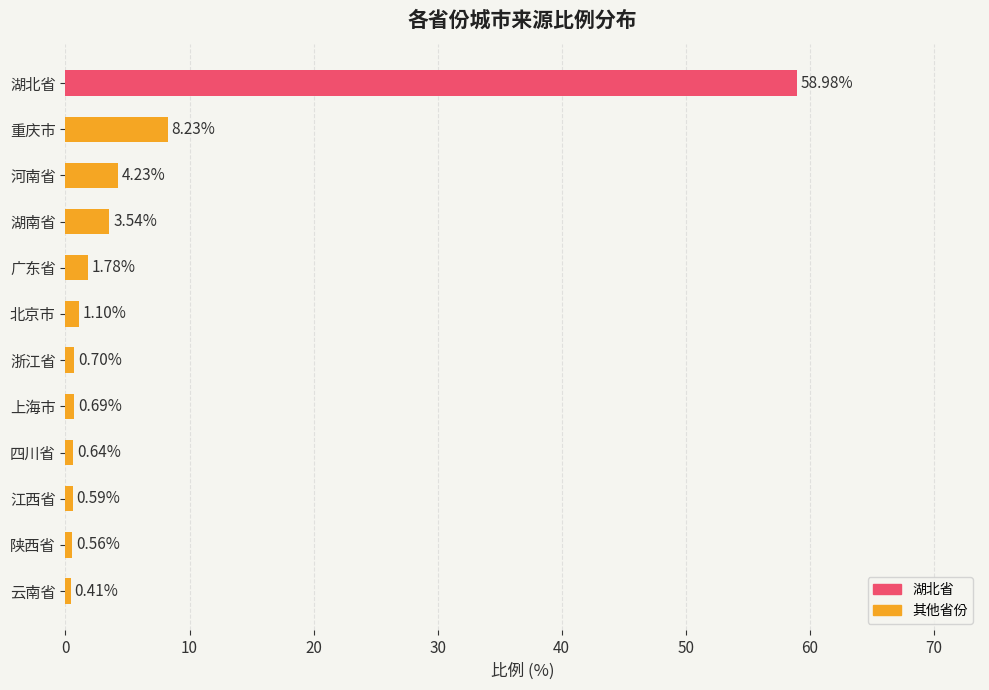

What is the greatest value displayed?

59.0